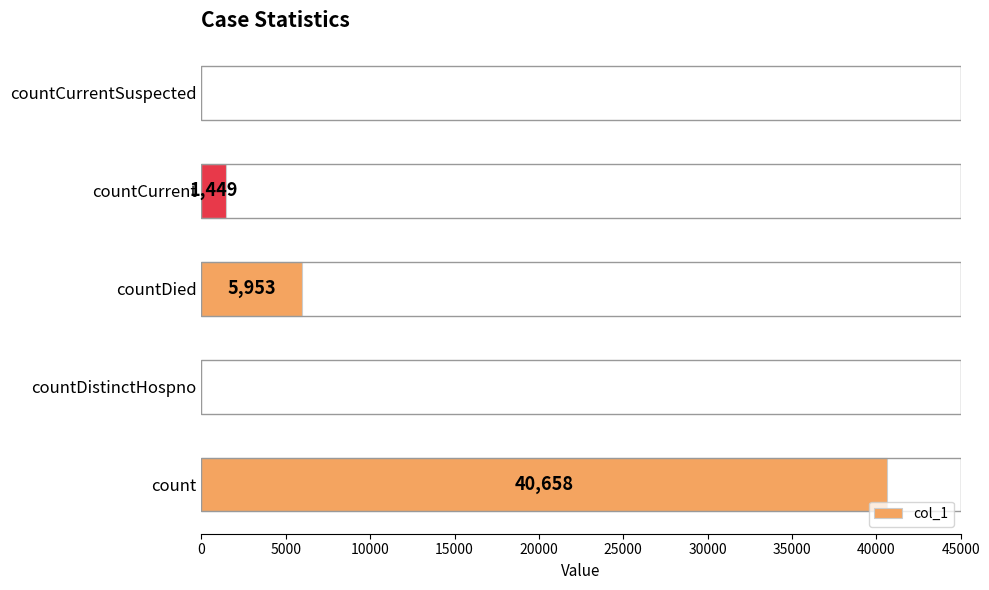

Which category has the highest value across all series?

count